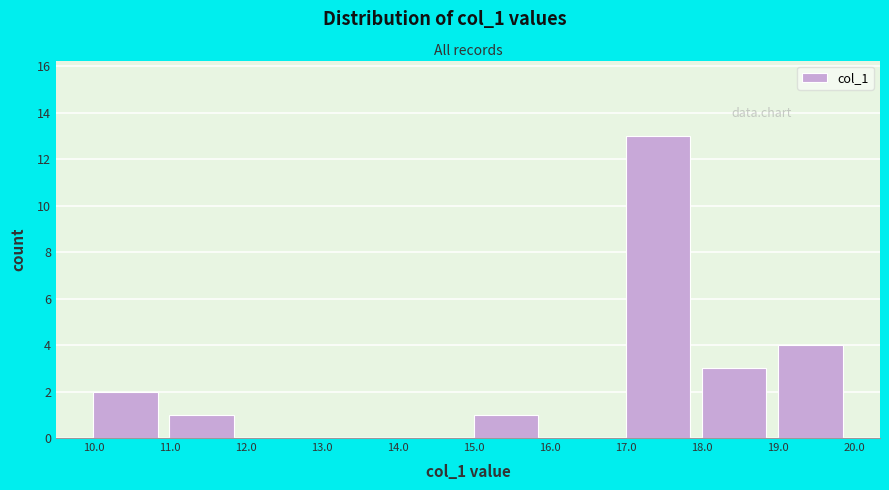

Reading left to right, transcribe this chart: for each bar, give the range it covers on the x-axis and its height. The values are not printed on the chart, so give them approximately, as read against the axis.

10.0 to 11.0: 2
11.0 to 12.0: 1
12.0 to 13.0: 0
13.0 to 14.0: 0
14.0 to 15.0: 0
15.0 to 16.0: 1
16.0 to 17.0: 0
17.0 to 18.0: 13
18.0 to 19.0: 3
19.0 to 20.0: 4